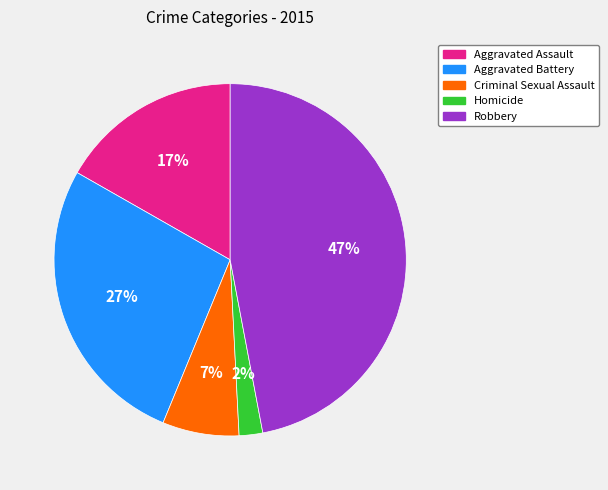

Which has a higher value, Aggravated Battery or Robbery?

Robbery